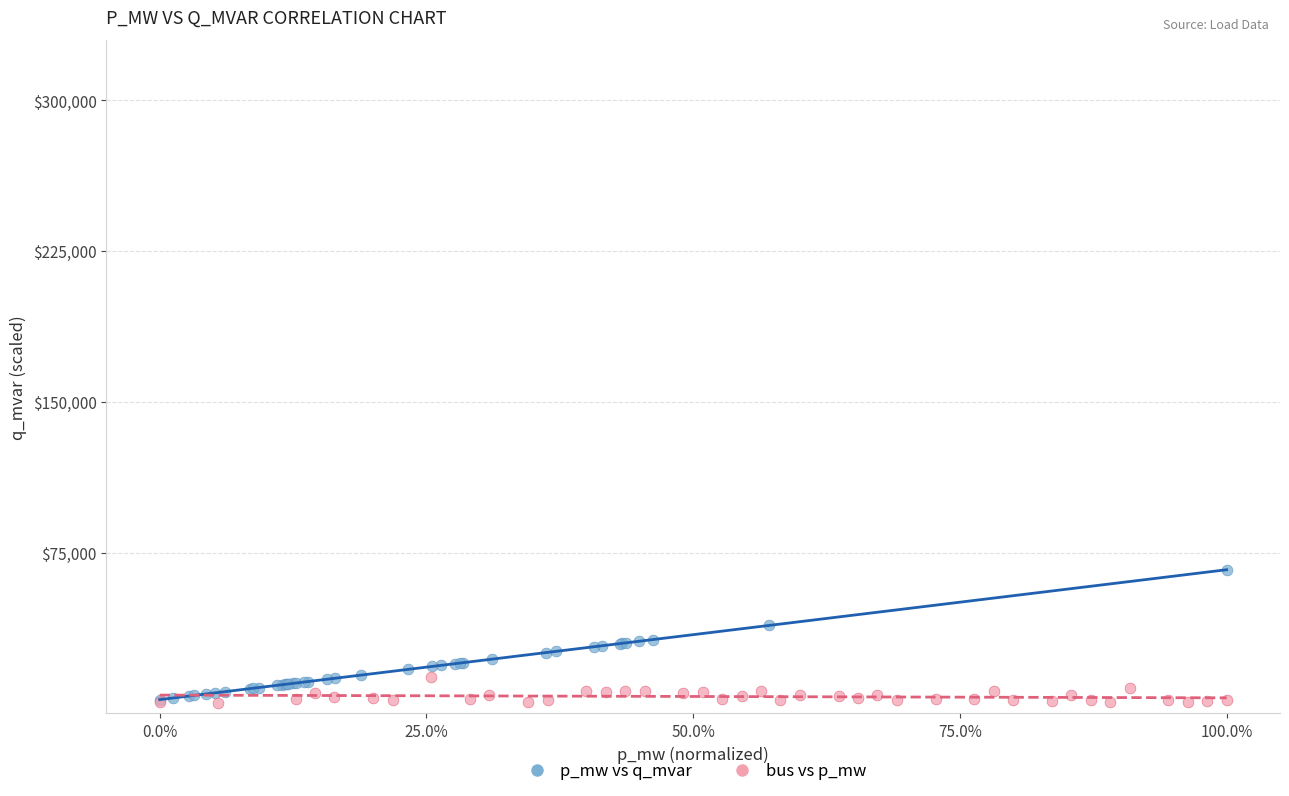

Which series has the largest Y range (max minus min)?

p_mw vs q_mvar